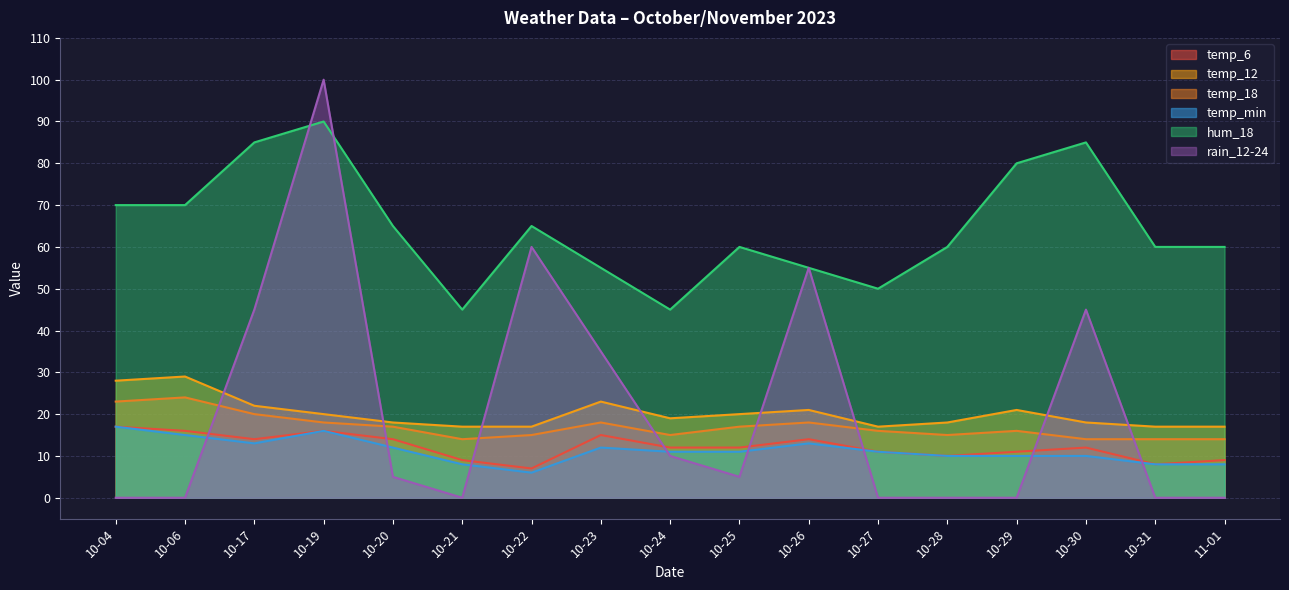

How many temp_18 values are between 15 and 18?

10